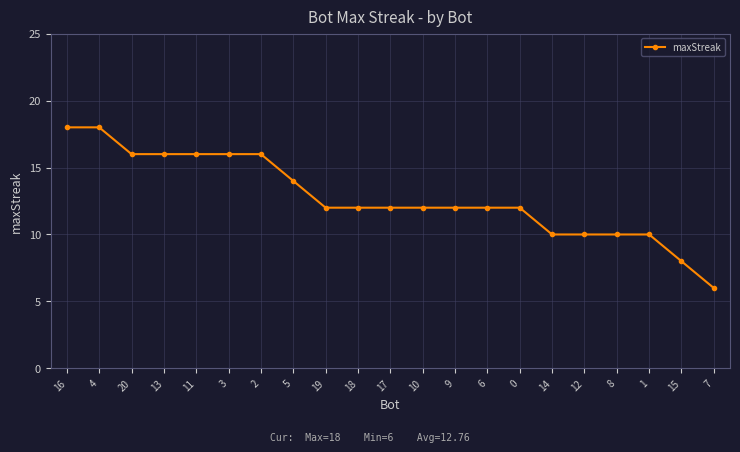

Count the number of categories in the chart.

21